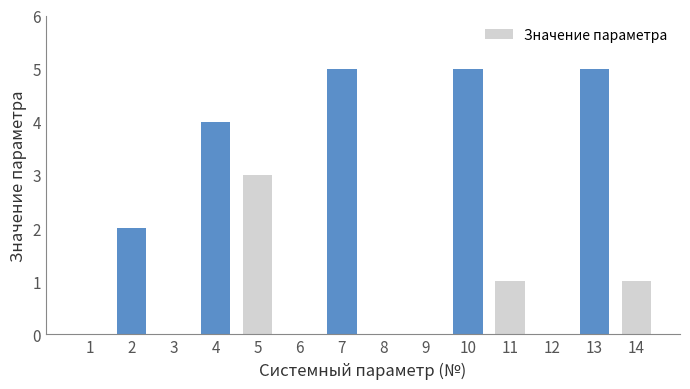

Reading left to right, transcribe all the data shown in this chart.

1=0	2=2	3=0	4=4	5=3	6=0	7=5	8=0	9=0	10=5	11=1	12=0	13=5	14=1